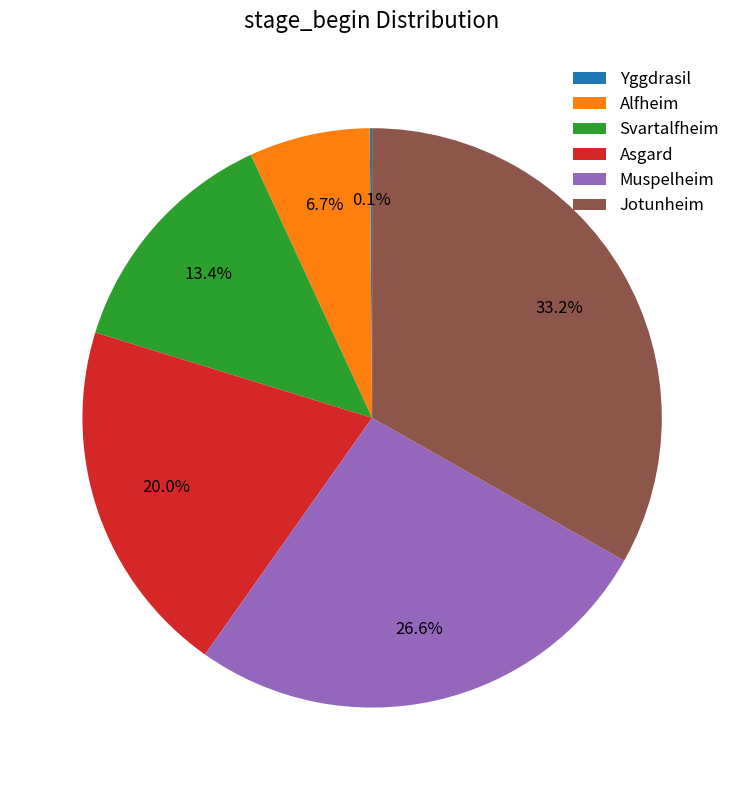

True or false: Muspelheim accounts for 41% of the total.

False